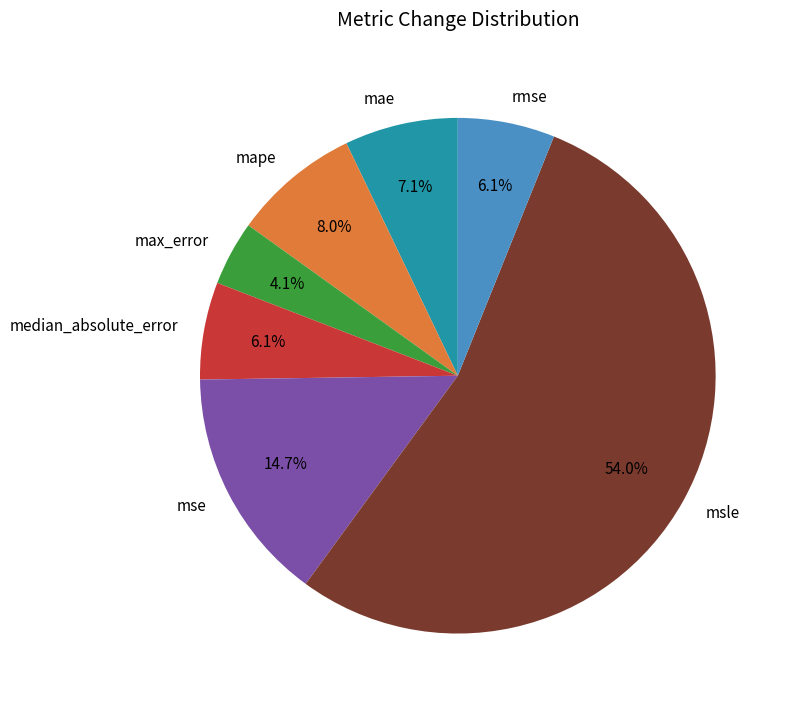

Combined, what portion of the pie is rmse and msle?

60.0%